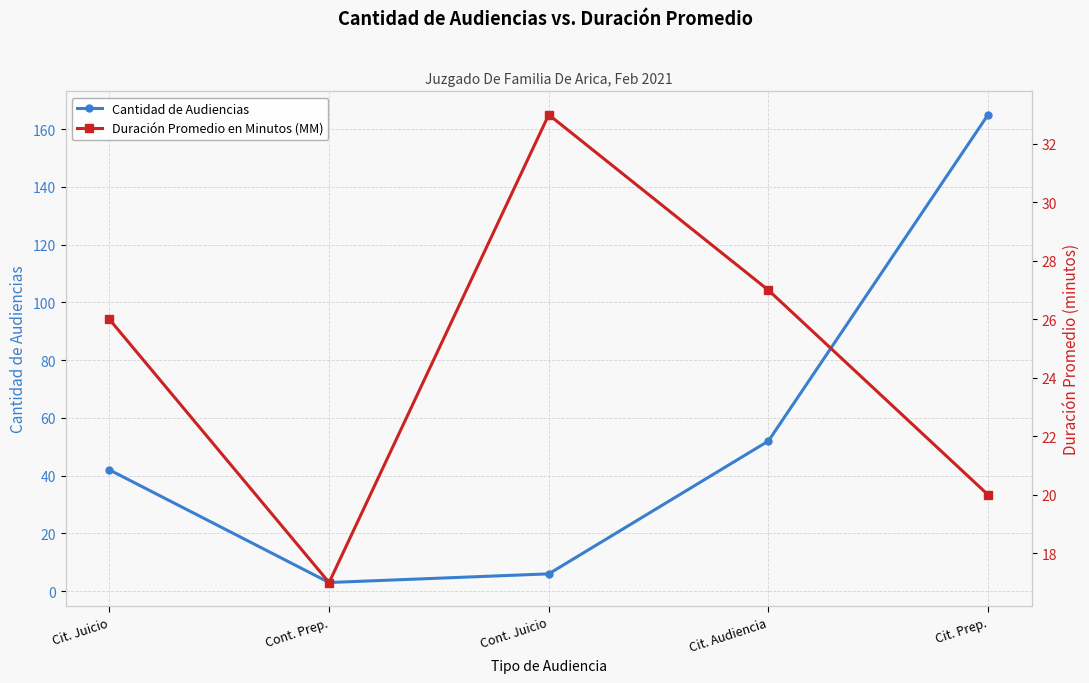

Is it true that Duración Promedio en Minutos (MM) equals 11 at Cit. Prep.?

False